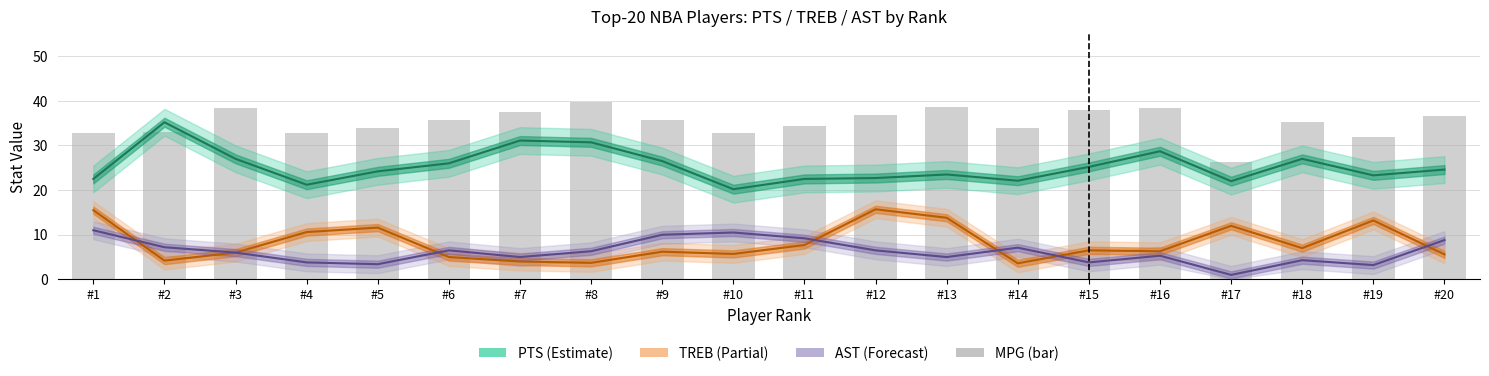

Reading left to right, list all the values displayed in this chart.

PTS (Estimate): #1=22.5	#2=35.2	#3=27.0	#4=21.2	#5=24.2	#6=26.0	#7=31.1	#8=30.7	#9=26.5	#10=20.2	#11=22.5	#12=22.7	#13=23.5	#14=22.1	#15=25.2	#16=28.7	#17=22.0	#18=27.0	#19=23.3	#20=24.6
TREB (Partial): #1=15.5	#2=4.2	#3=6.0	#4=10.6	#5=11.6	#6=5.0	#7=4.0	#8=3.7	#9=6.2	#10=5.7	#11=7.7	#12=15.7	#13=13.8	#14=3.6	#15=6.5	#16=6.3	#17=12.0	#18=7.0	#19=13.2	#20=5.6
AST (Forecast): #1=11.0	#2=7.2	#3=6.0	#4=3.8	#5=3.4	#6=6.5	#7=5.0	#8=6.3	#9=10.0	#10=10.5	#11=9.2	#12=6.5	#13=5.0	#14=7.1	#15=3.8	#16=5.3	#17=1.0	#18=4.3	#19=3.2	#20=8.8
MPG (bar): #1=32.7	#2=33.1	#3=38.4	#4=32.9	#5=33.8	#6=35.7	#7=37.4	#8=39.7	#9=35.6	#10=32.8	#11=34.4	#12=36.9	#13=38.6	#14=33.8	#15=38.0	#16=38.5	#17=26.4	#18=35.2	#19=32.0	#20=36.5